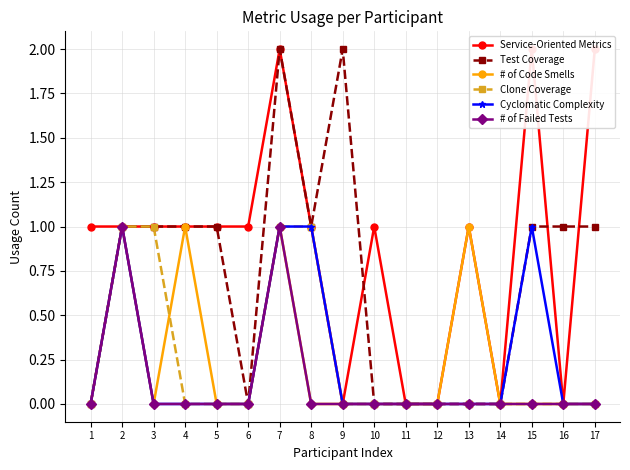

Which series has the largest total across all categories?

Service-Oriented Metrics